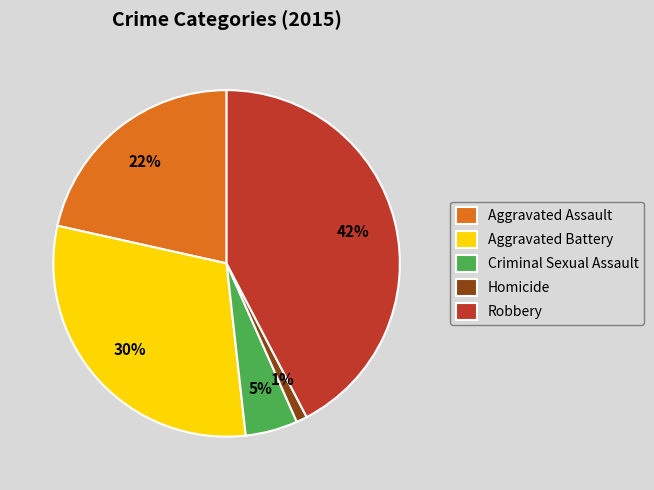

How many slices are in this pie chart?

5